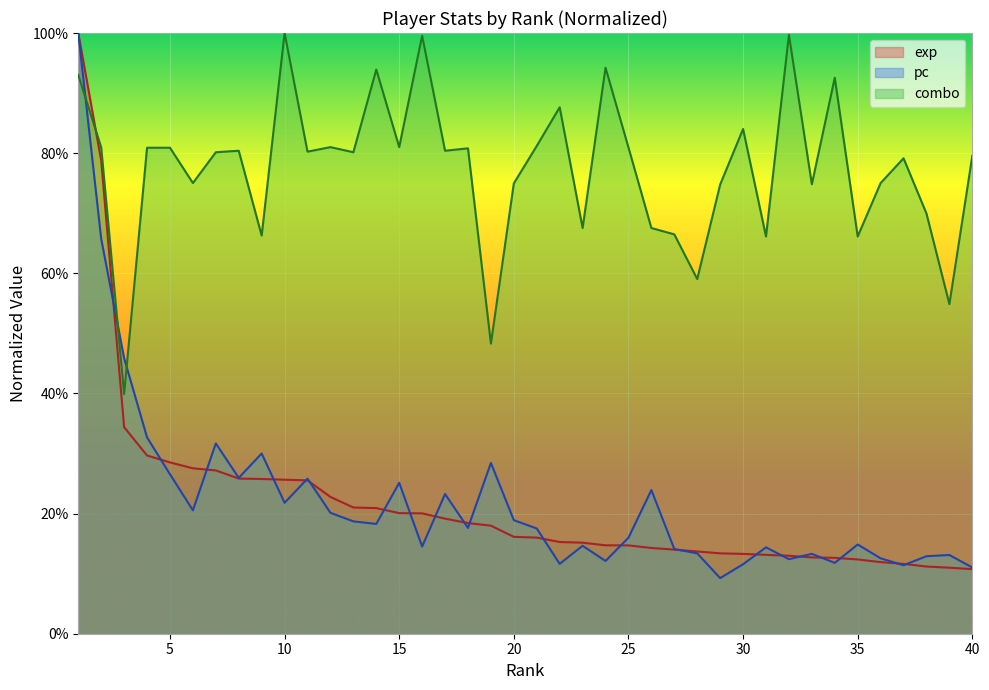

List the labels in order of combo value, smallest first.

3, 19, 39, 28, 31, 35, 9, 27, 23, 26, 38, 29, 33, 20, 6, 36, 37, 40, 7, 13, 11, 8, 17, 18, 4, 5, 2, 25, 12, 15, 21, 30, 22, 34, 1, 14, 24, 16, 32, 10